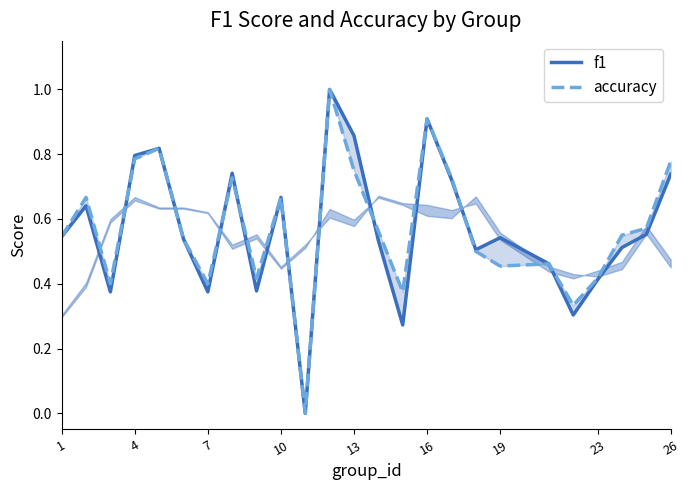

At 4, list the series in order from smallest to largest.

accuracy, f1